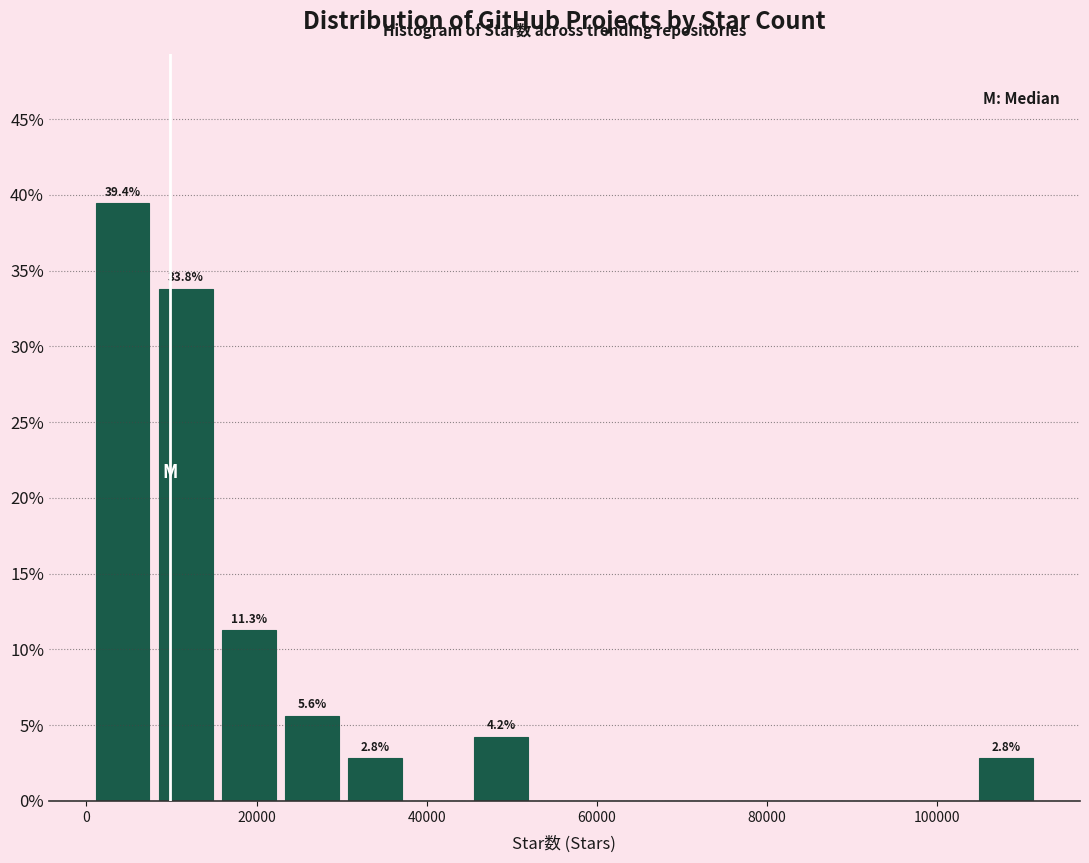

Around what value on the x-axis is the tallest bar? Give the approximate position of its centre, as read against the axis.

4000